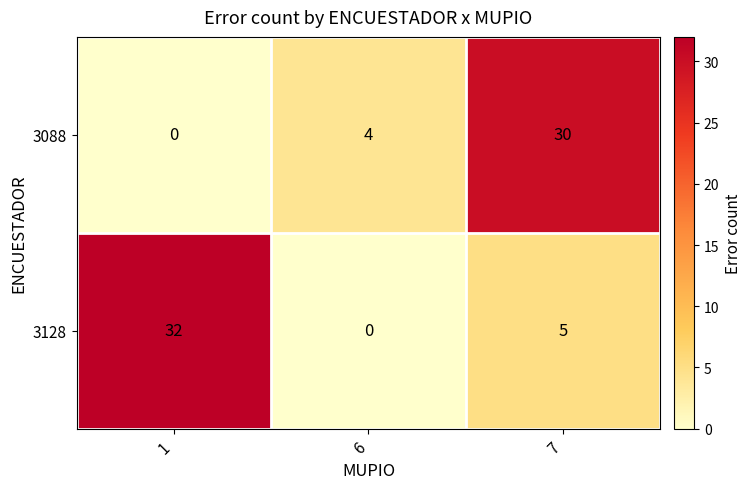

Reading right to left, what are all the values shown in this chart?

3088: 30	4	0
3128: 5	0	32